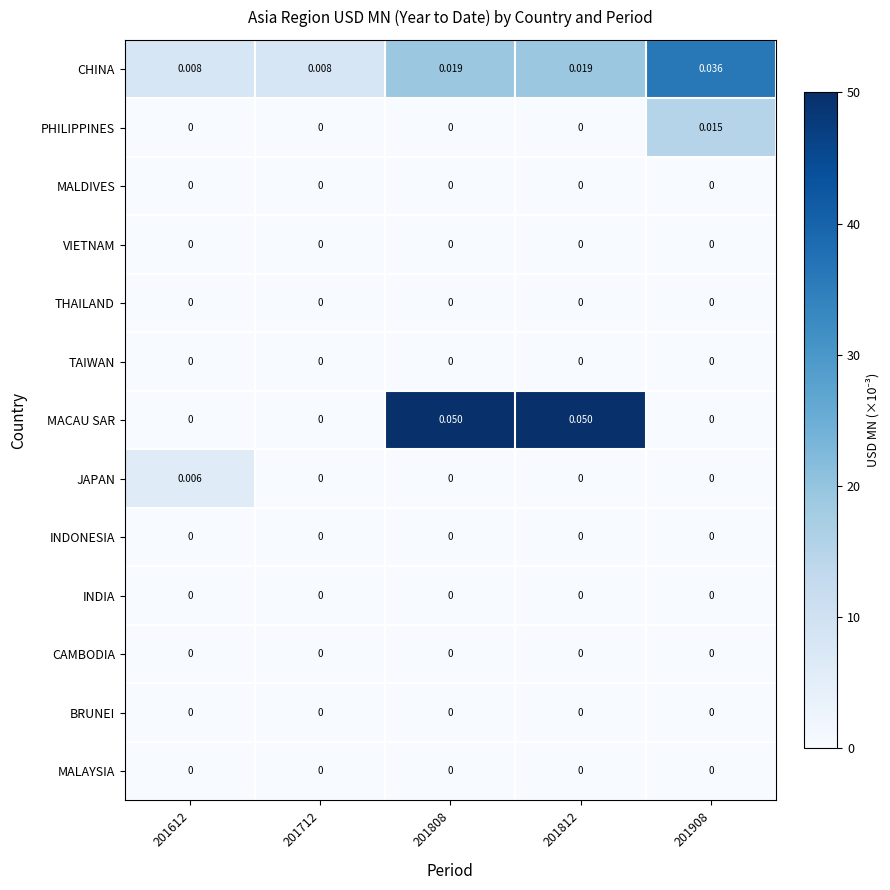

Between 201612 and 201808, which series saw the biggest shift?

MACAU SAR